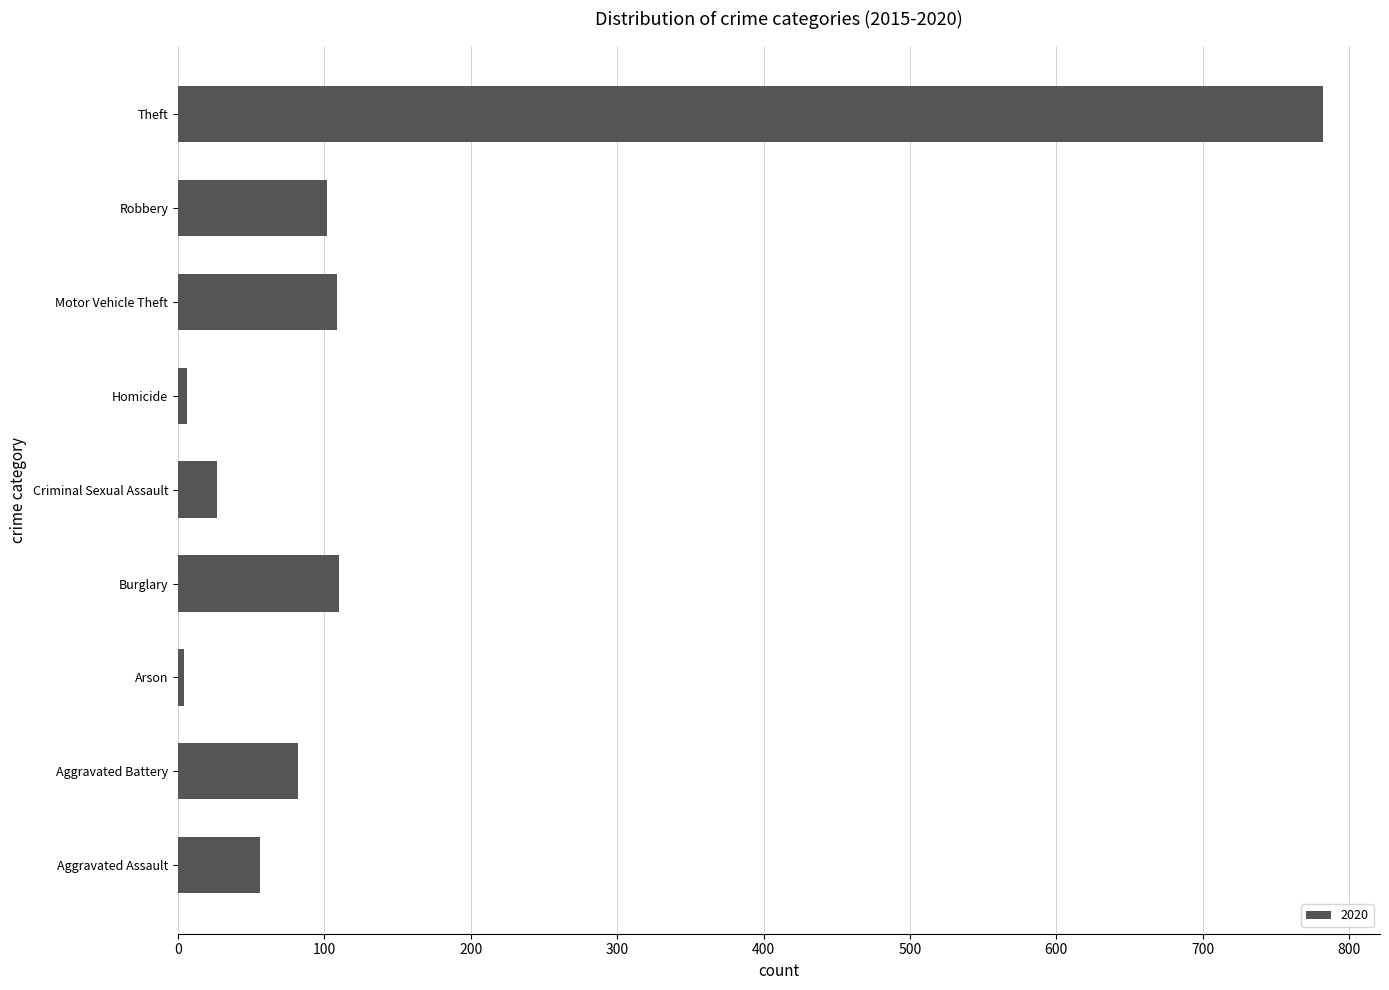

What is the sum of all values?

1278